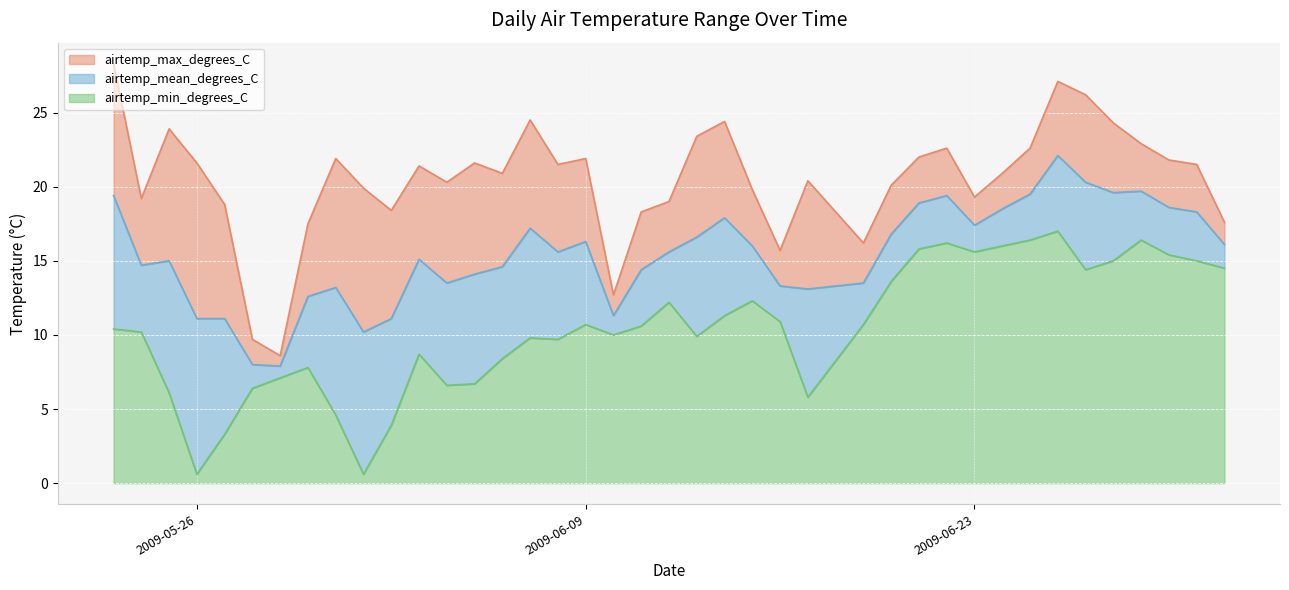

Does the chart display data point markers on the line(s)?

No